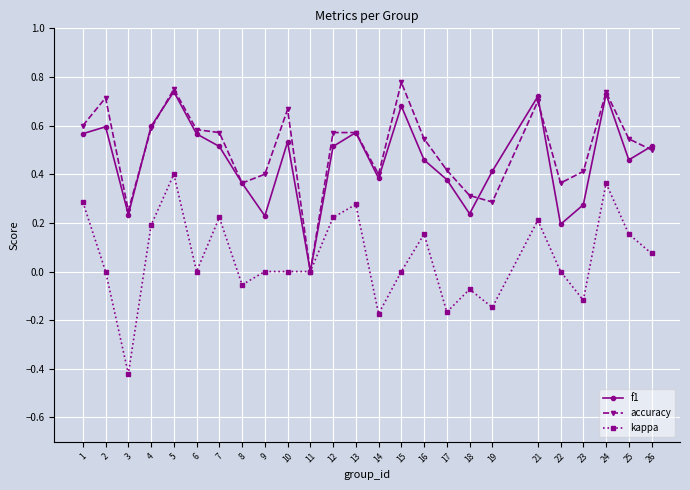

Where is the first local maximum for accuracy?

2